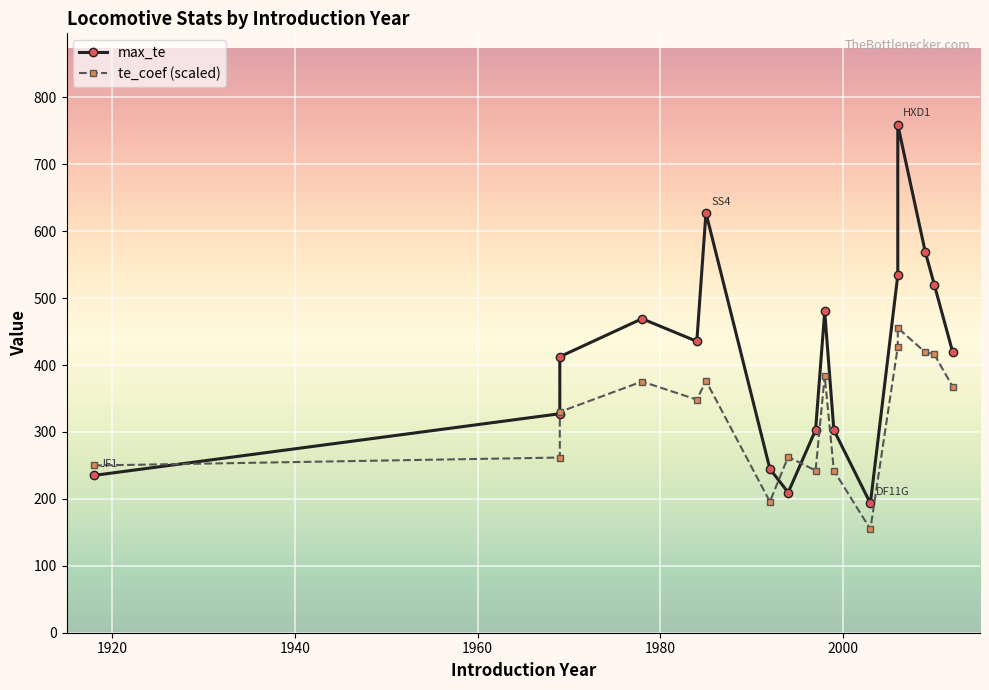

Which series has the largest total across all categories?

max_te